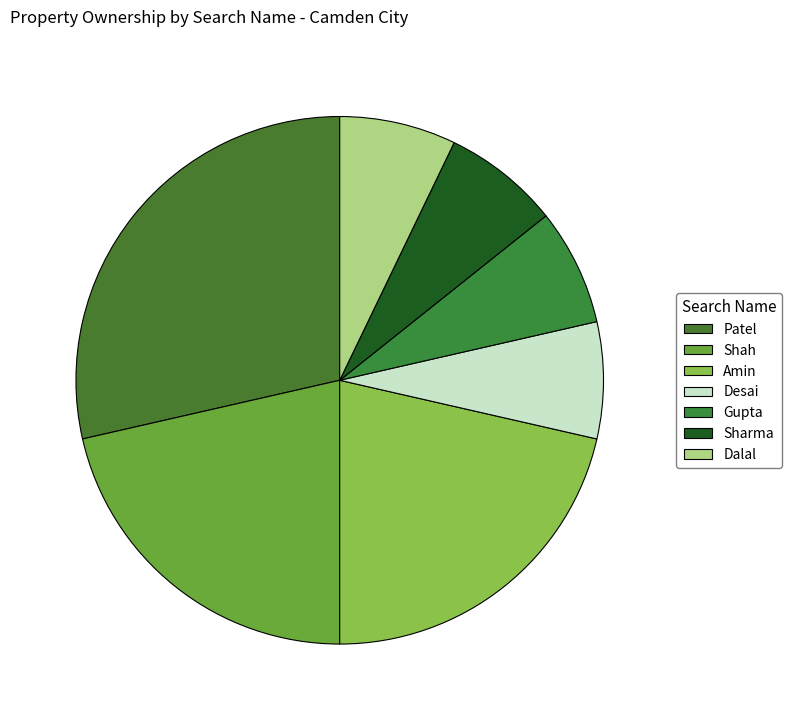

Which has a higher value, Dalal or Patel?

Patel